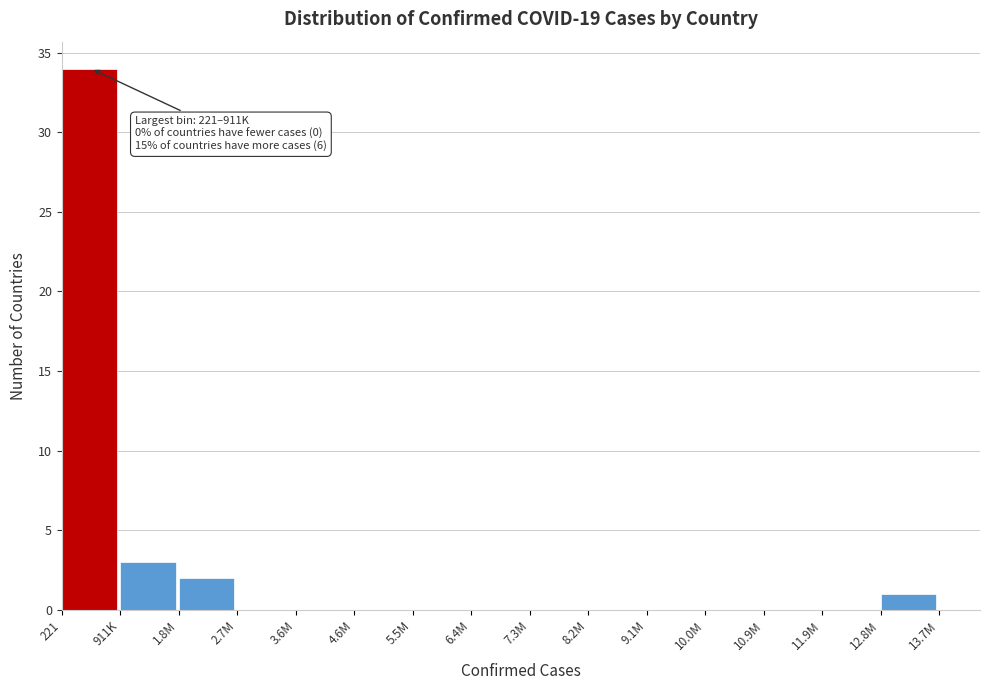

Reading left to right, extract all data points from this chart.

221=34	911K=3	1.8M=2	2.7M=0	3.6M=0	4.6M=0	5.5M=0	6.4M=0	7.3M=0	8.2M=0	9.1M=0	10.0M=0	10.9M=0	11.9M=0	12.8M=1